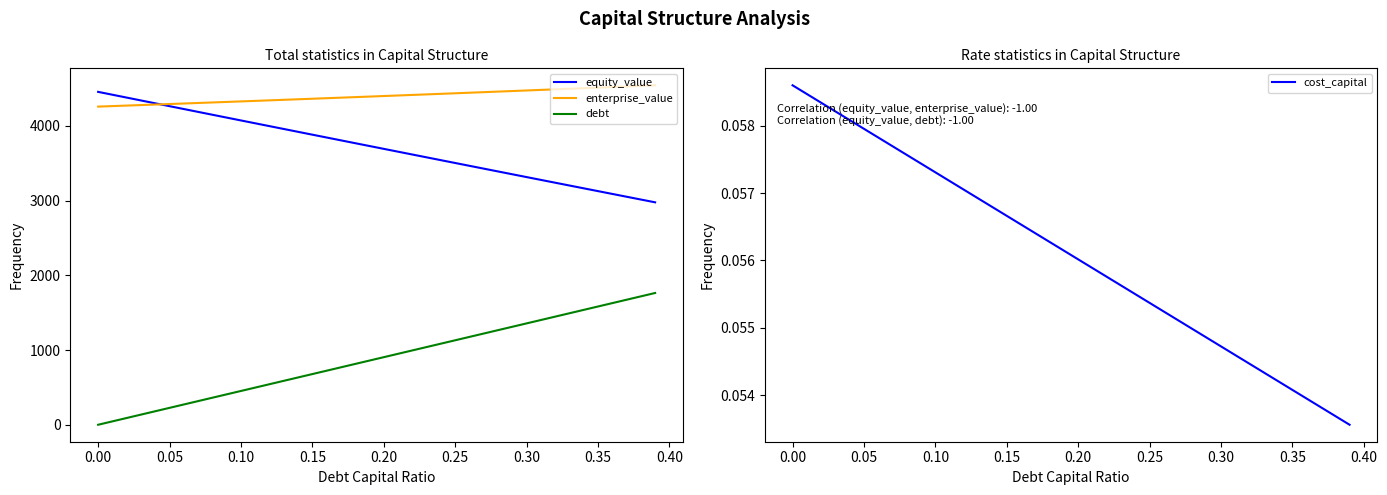

How many values in debt are above zero?

39